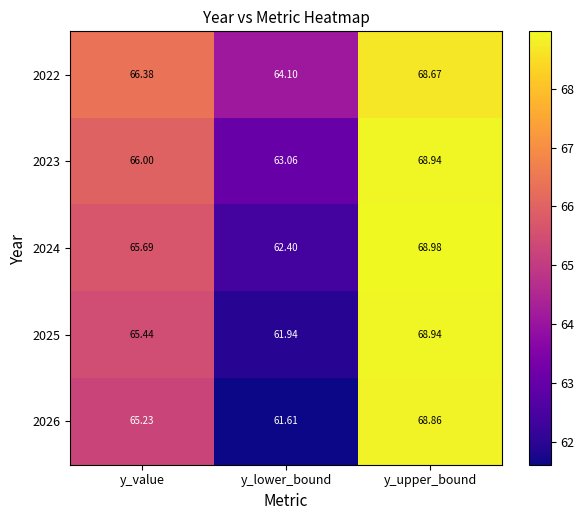

List the labels in order of 2024 value, smallest first.

y_lower_bound, y_value, y_upper_bound